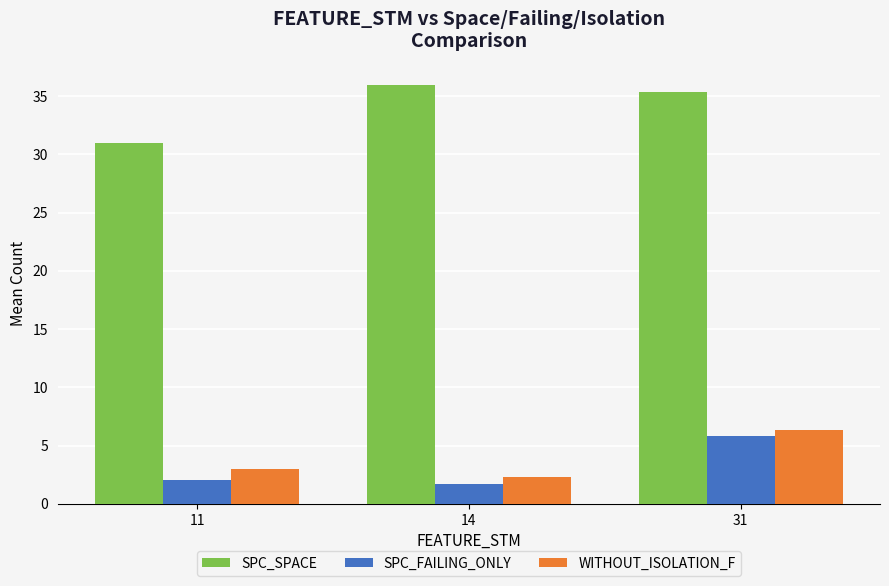

List the labels in order of SPC_SPACE value, largest first.

14, 31, 11